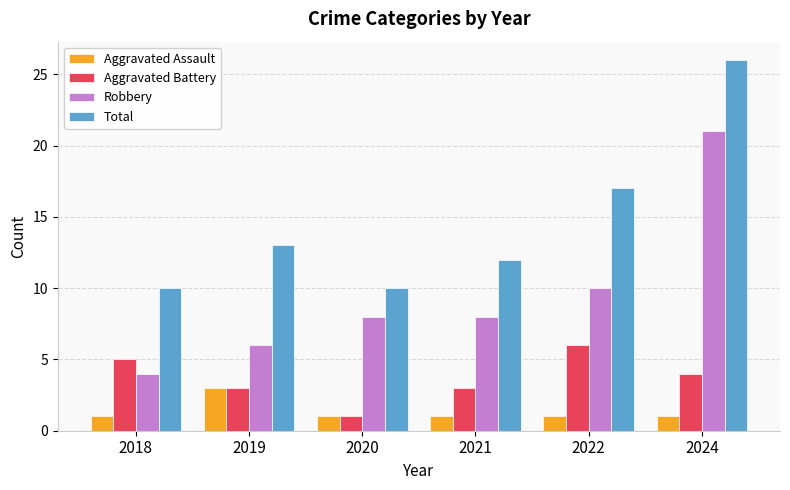

What is the total value across all series at 2018?

20